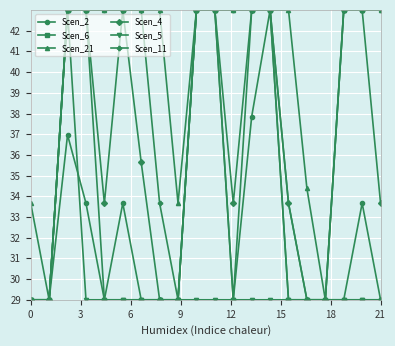

Which series has the largest total across all categories?

Scen_21